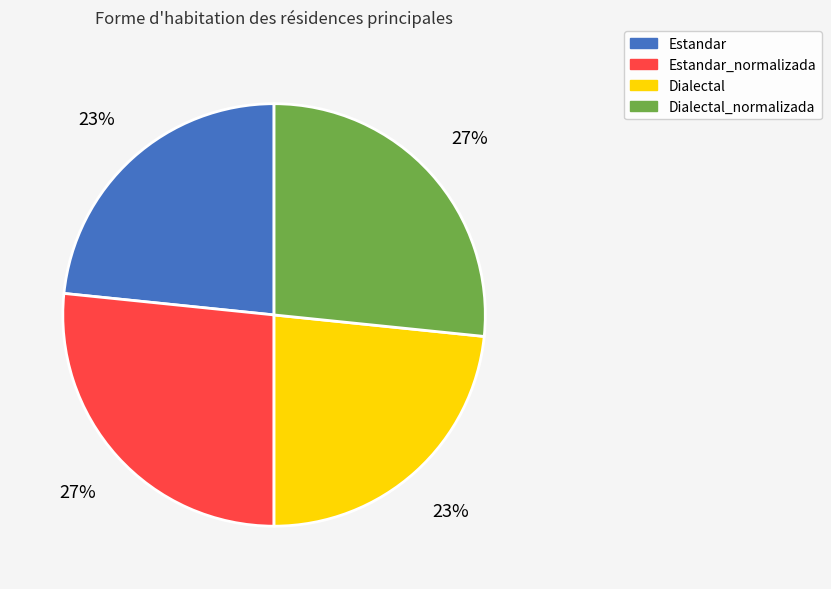

Does Estandar account for over 50% of the chart?

No